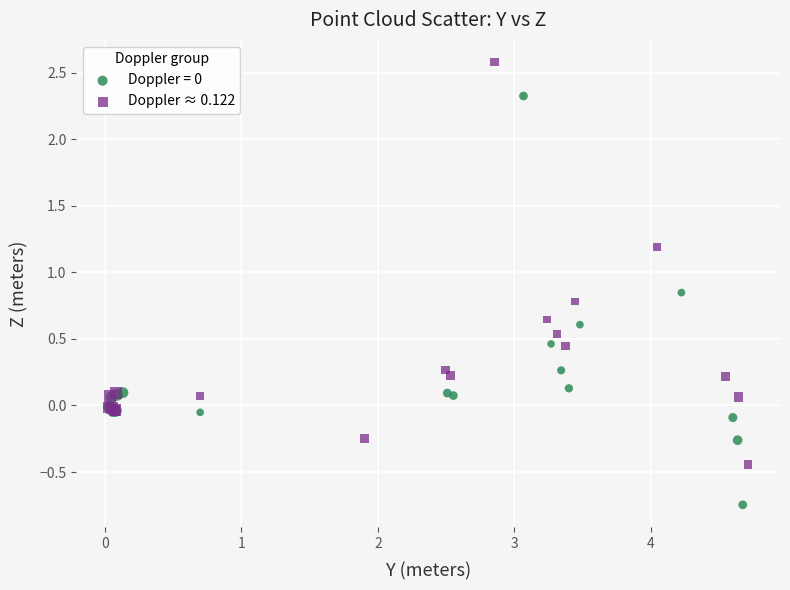

Which series contains the highest Y value?

Doppler ≈ 0.122